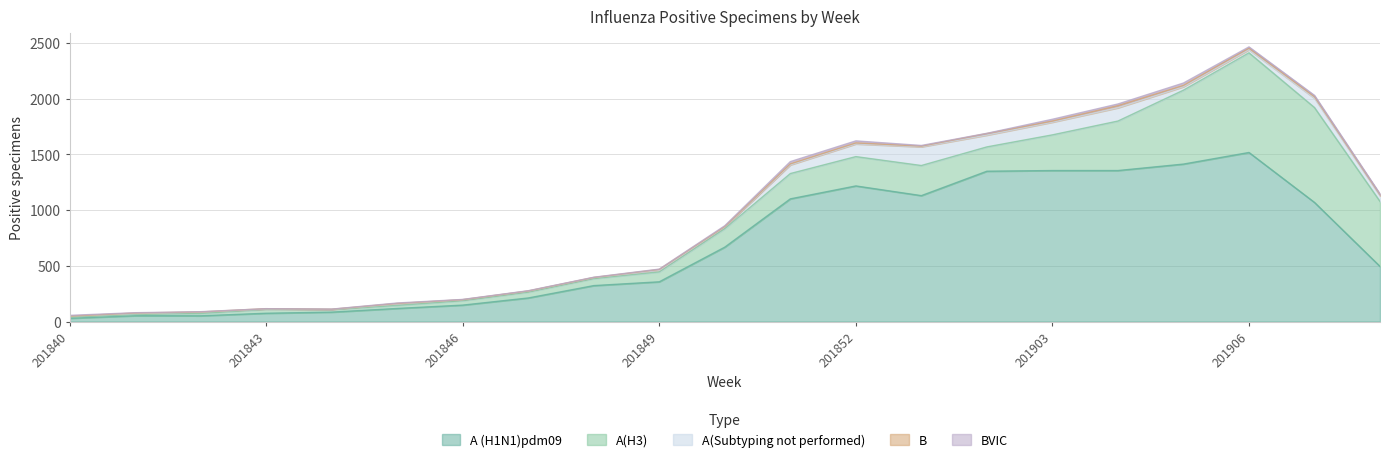

True or false: BVIC and B intersect in this chart.

True